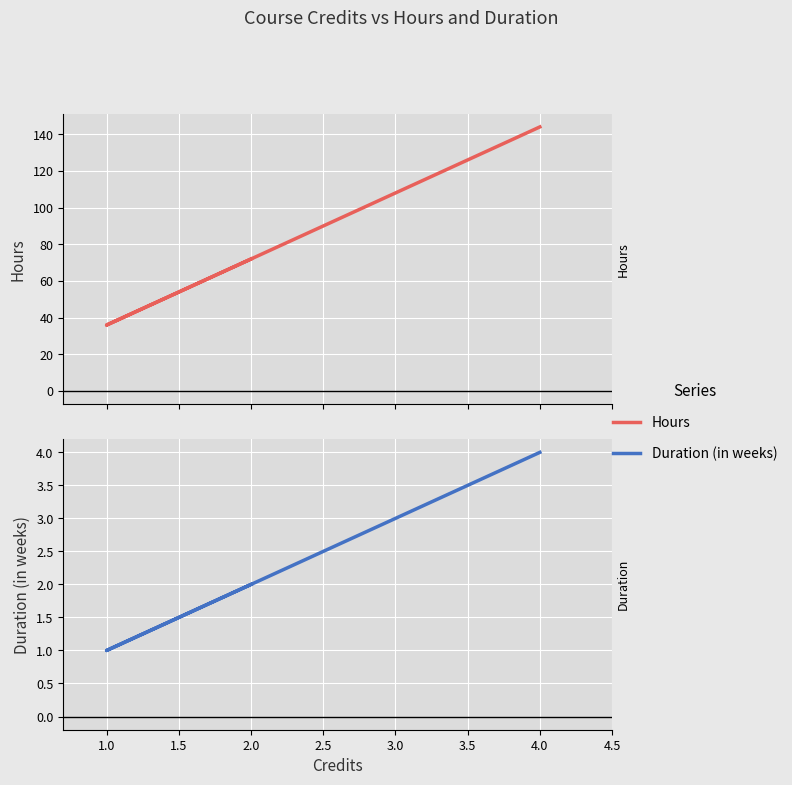

How many Duration (in weeks) values are between 1 and 2?

5